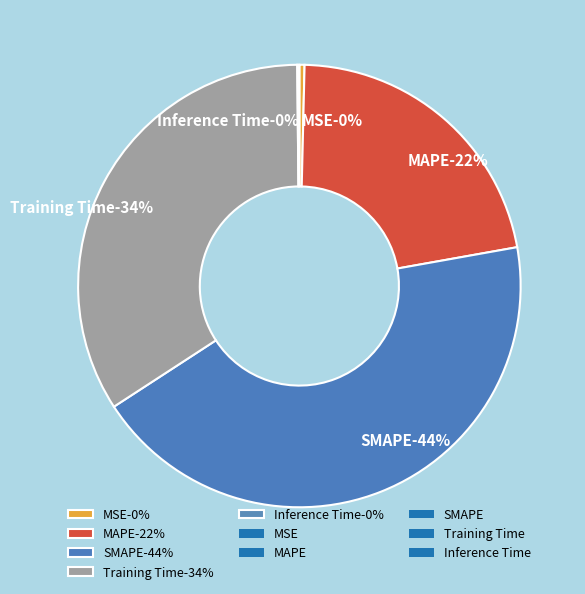

Which category has the biggest portion of the pie?

SMAPE